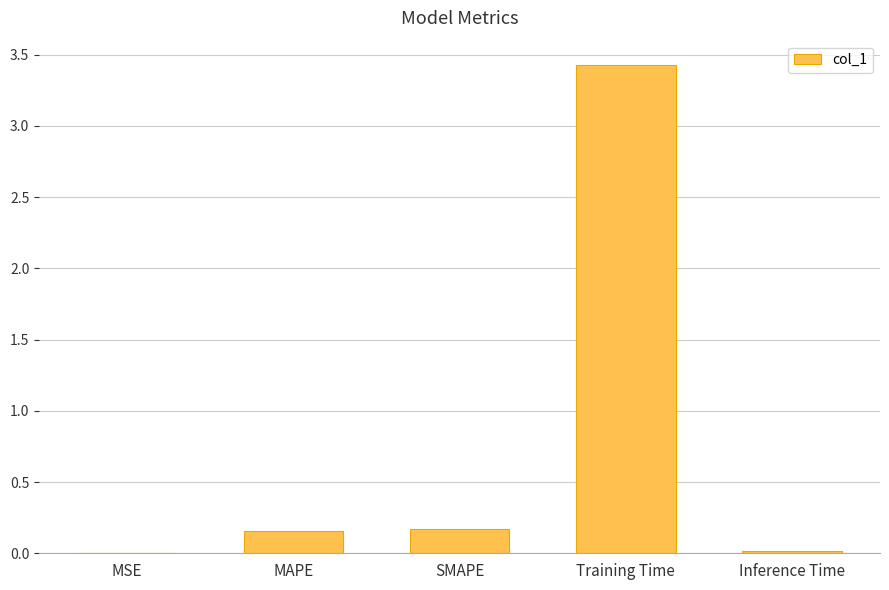

Which label corresponds to the largest value in the chart?

Training Time